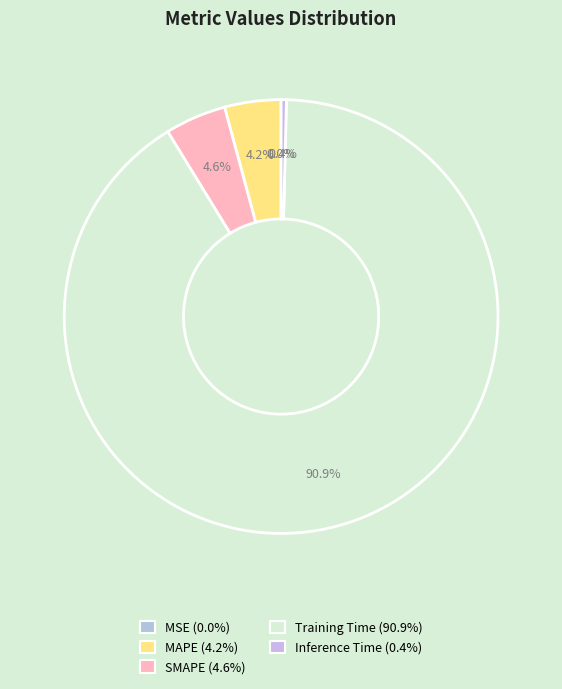

The SMAPE slice represents 1% of the pie. True or false?

False